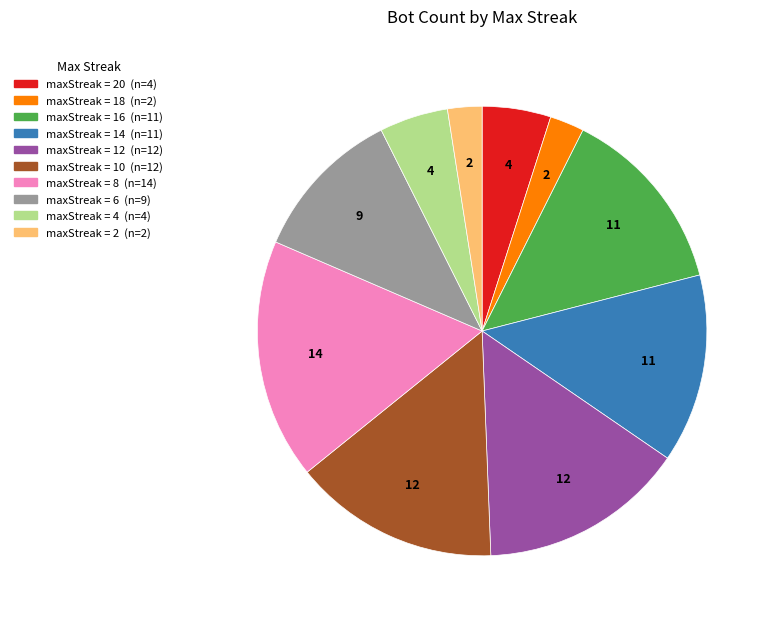

Is there any slice that represents more than half of the pie?

No